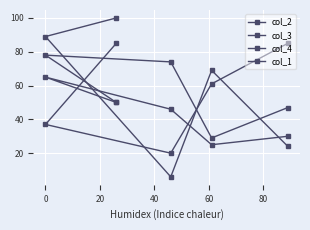

Read the col_2 value at 0.

78